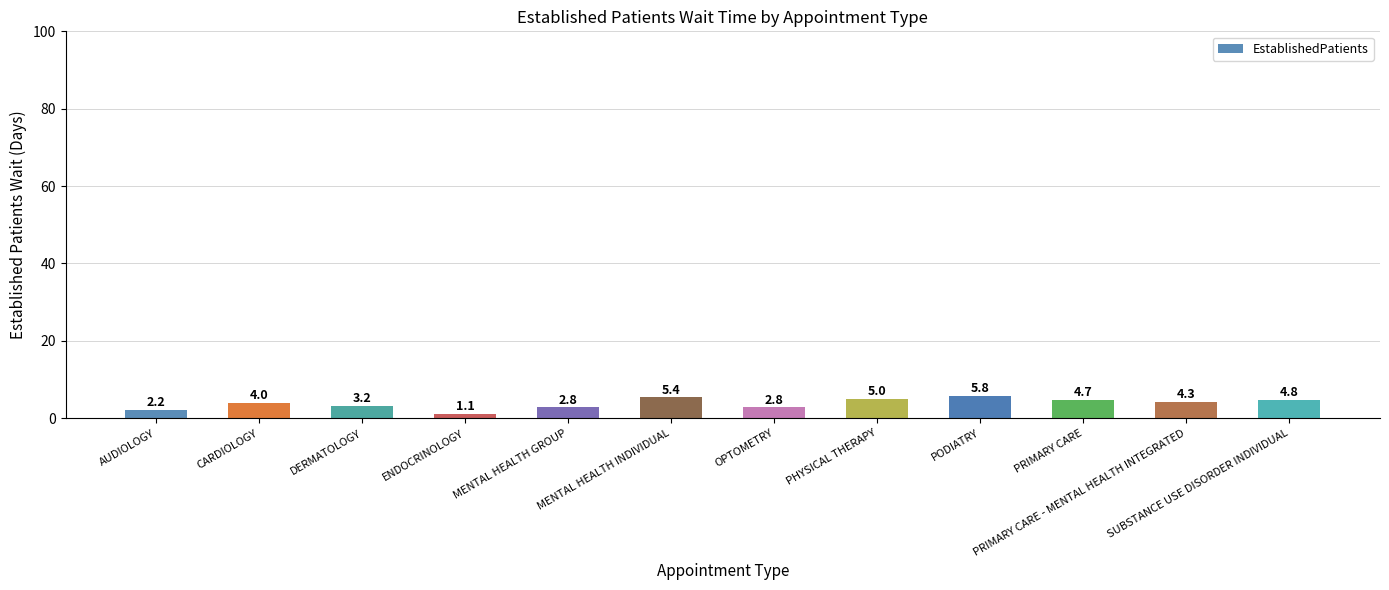

Is it true that the value at PRIMARY CARE - MENTAL HEALTH INTEGRATED is 4.3?

True